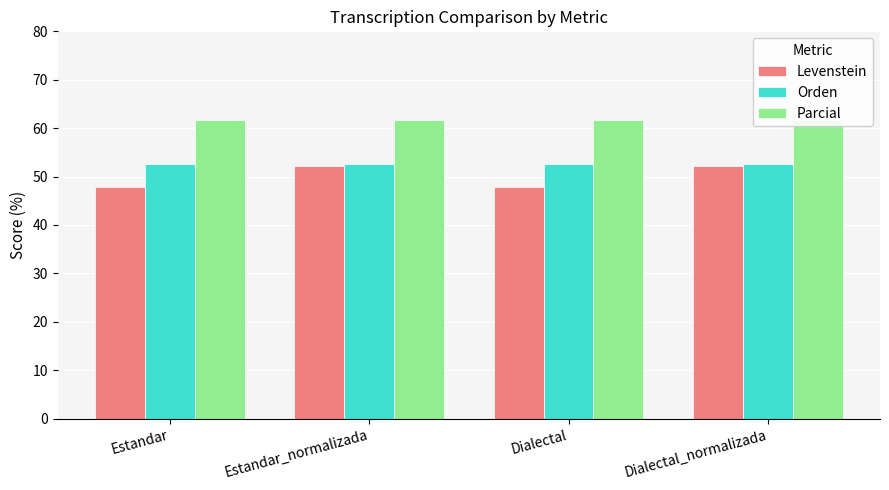

What is the label of the 4th bar from the right?

Estandar